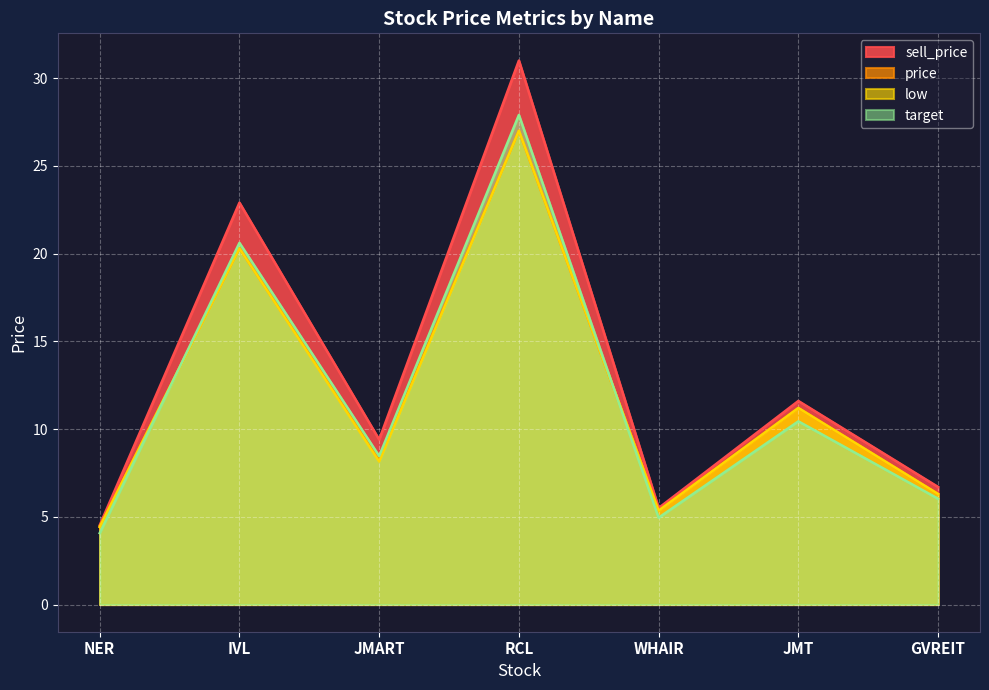

What position from the left is JMART?

3